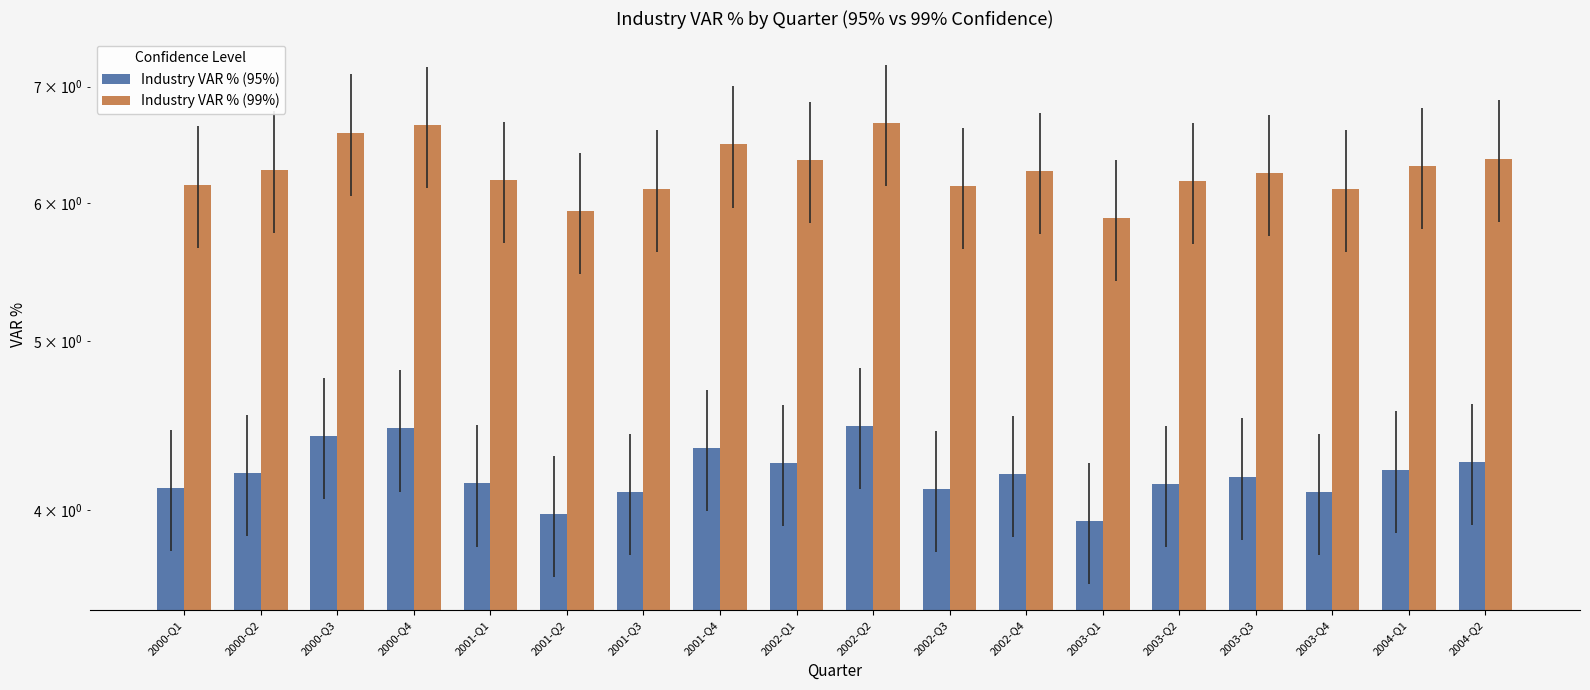

Where does the Industry VAR % (95%) series first go above 4?

2000-Q1